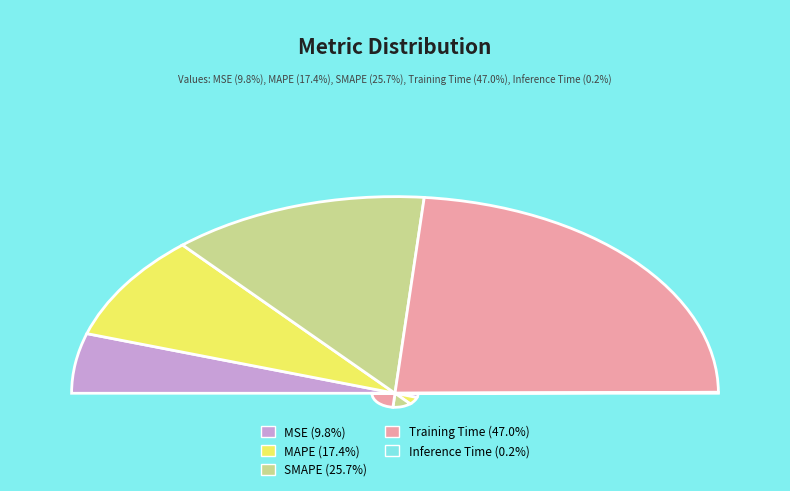

What percentage is the Training Time slice, to the nearest percent?

47%